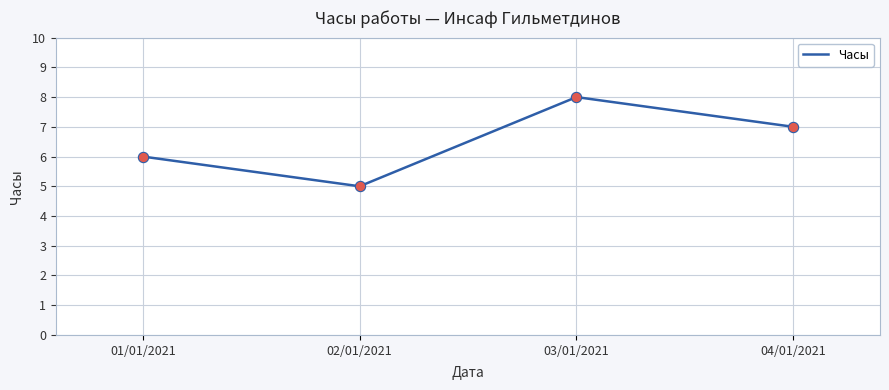

Which has a higher value, 02/01/2021 or 04/01/2021?

04/01/2021